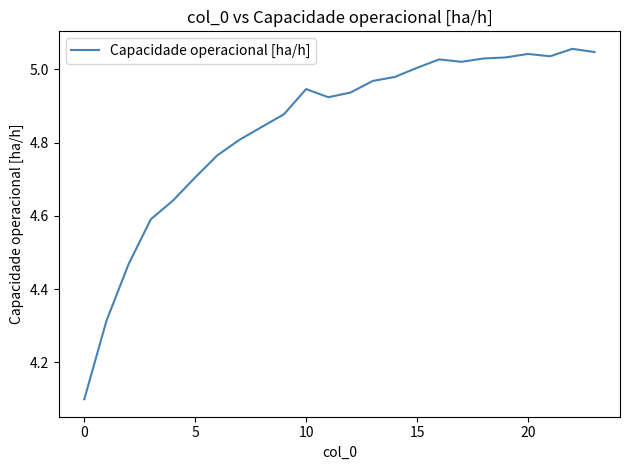

What is the difference between the maximum and minimum values?

1.0